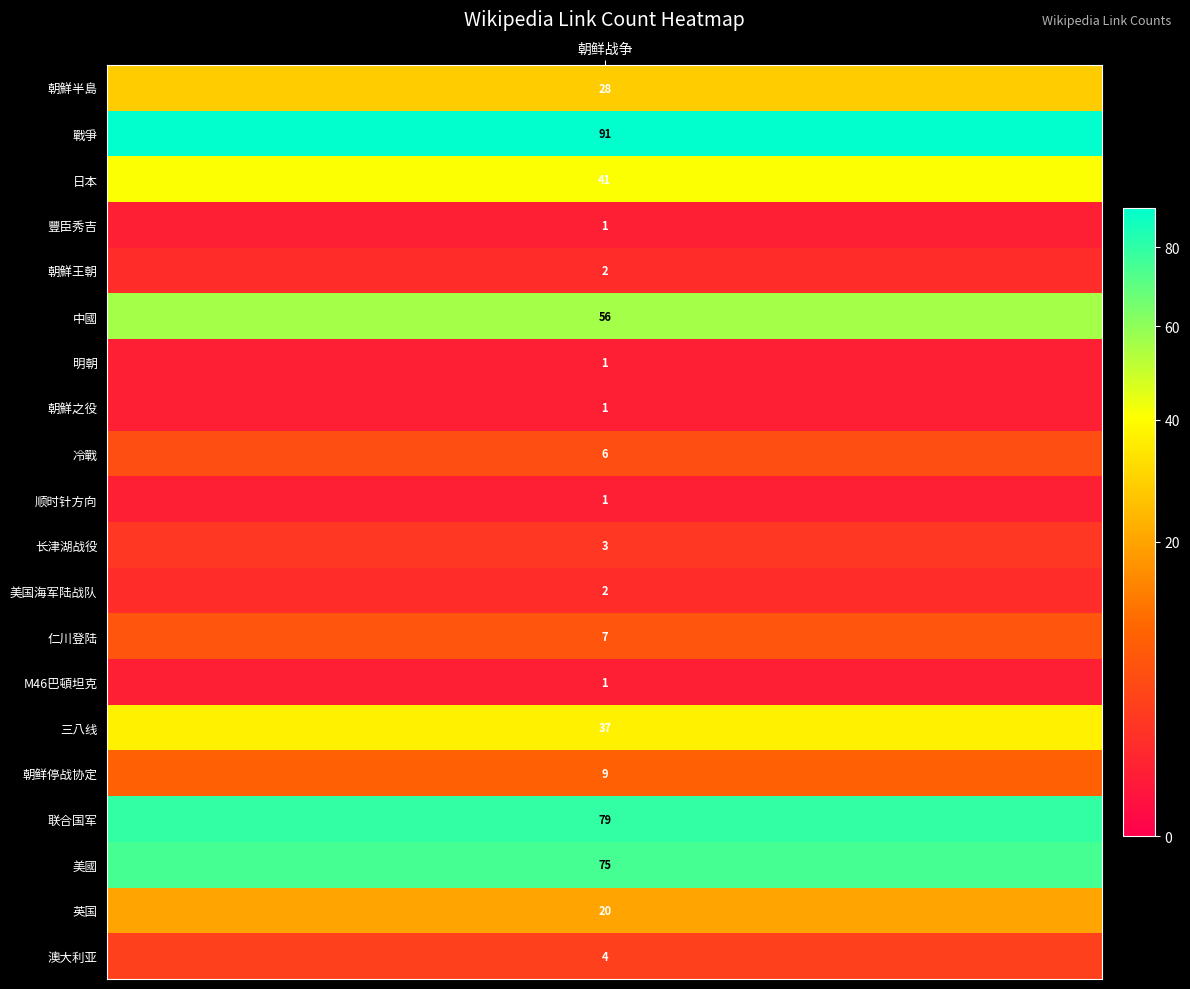

How many data points are less than 7?

10